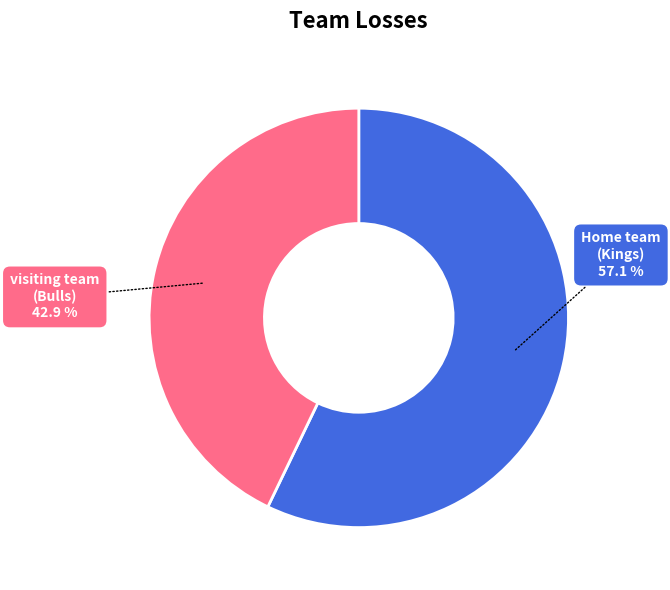

True or false: visiting team (Bulls) accounts for 50% of the total.

False